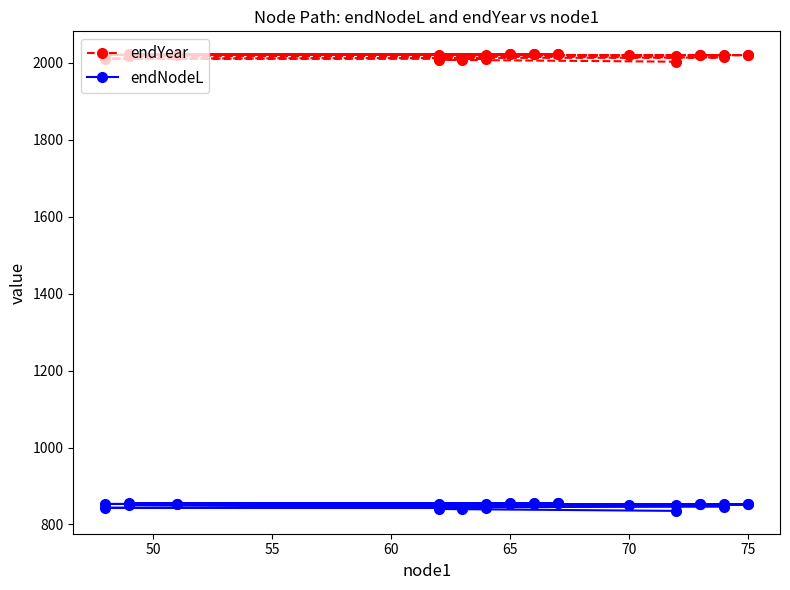

How many values in the endYear series are below 2020?

10